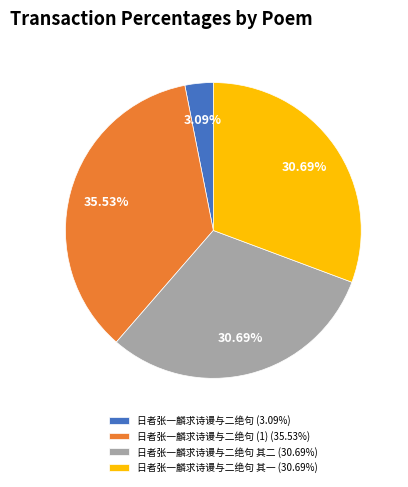

How many segments does this pie chart have?

4